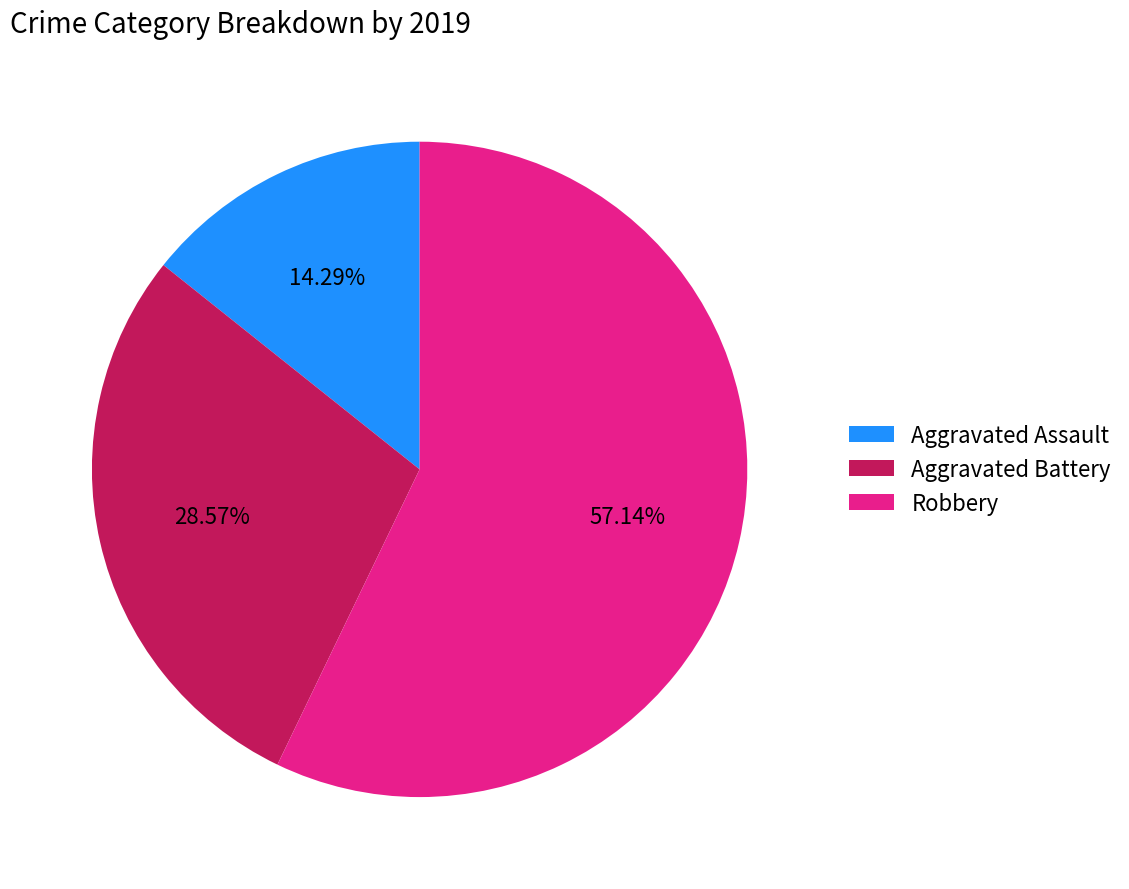

To the nearest percent, what is the average slice percentage?

33%